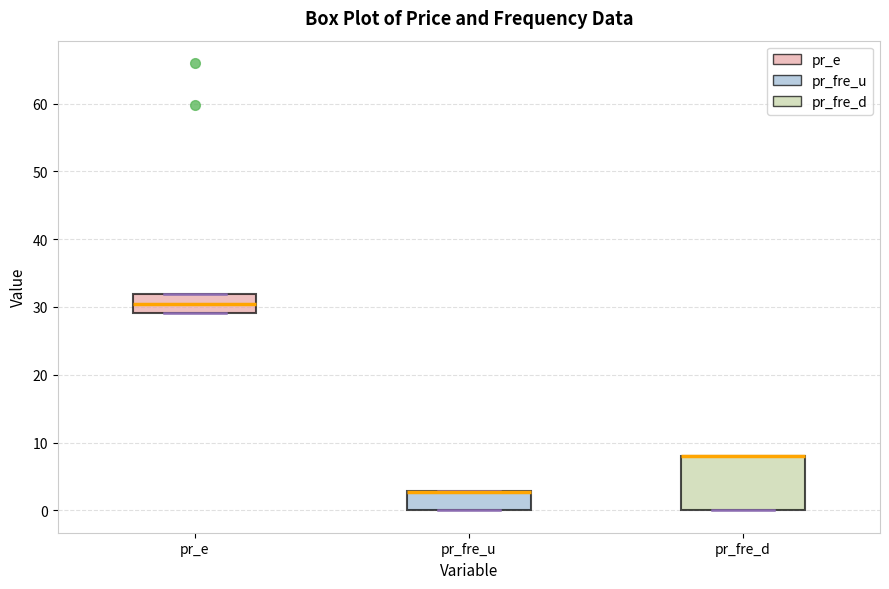

Reading left to right, read every box against the y-axis: the position of its median line, the range the box covers, and the ends of its whiskers. The values are not printed on the chart, so give them approximately, as read against the axis.

pr_e: median 30, box 29 to 32, whiskers 29 to 32
pr_fre_u: median 3 (drawn on the box's upper edge), box 0 to 3, whiskers 0 to 3
pr_fre_d: median 8 (drawn on the box's upper edge), box 0 to 8, whiskers 0 to 8